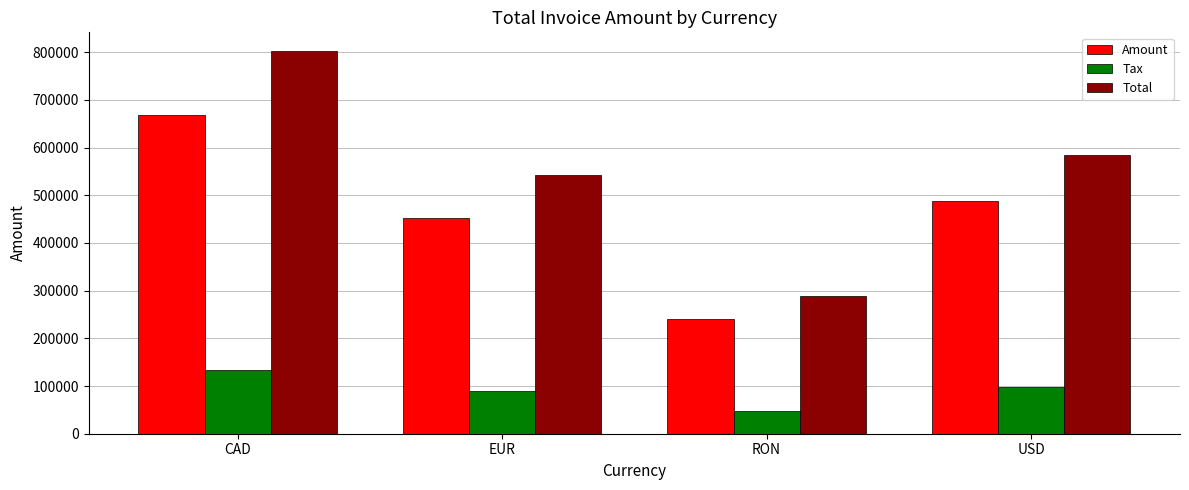

What are all the series names shown in the legend?

Amount, Tax, Total